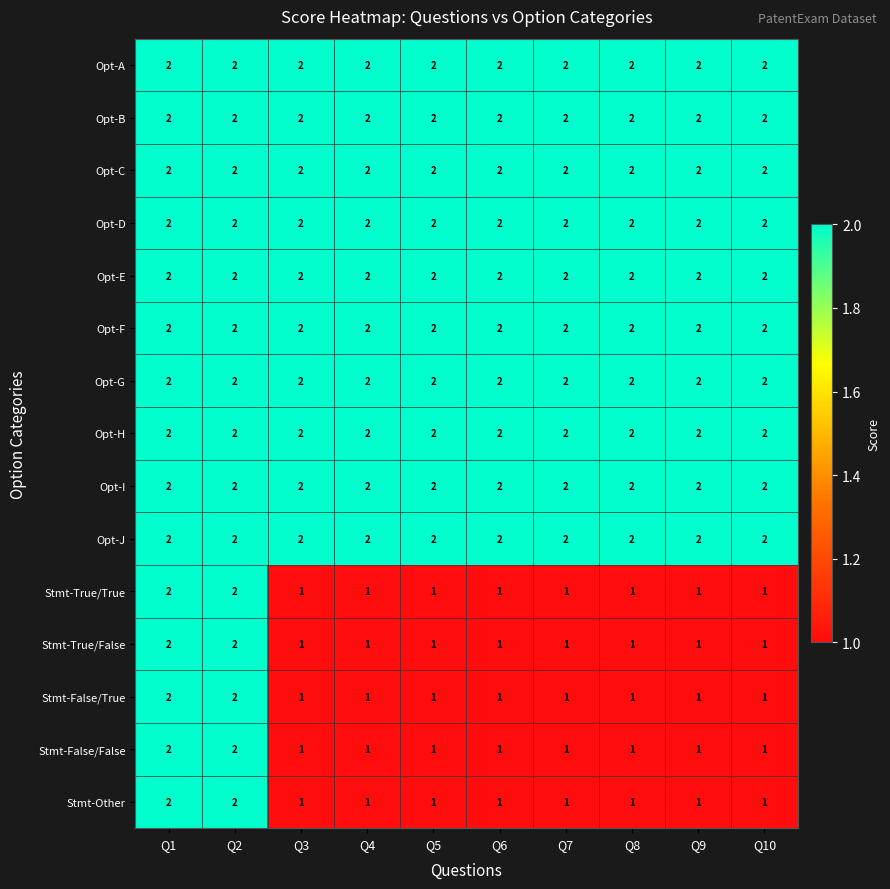

Is it true that Opt-H equals 3 at Q6?

False